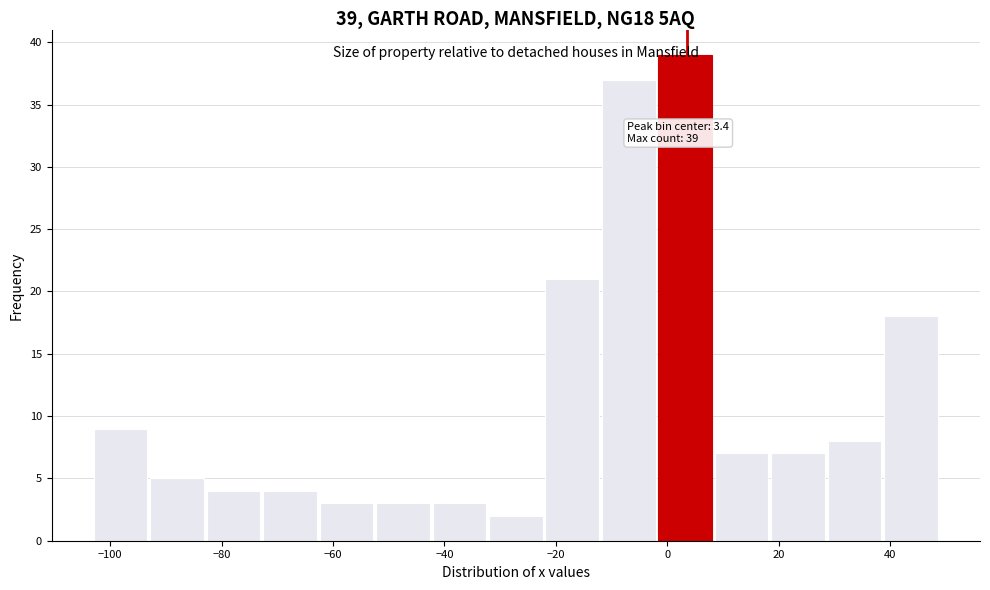

Which range on the x-axis has the tallest bar?

-2 to 8